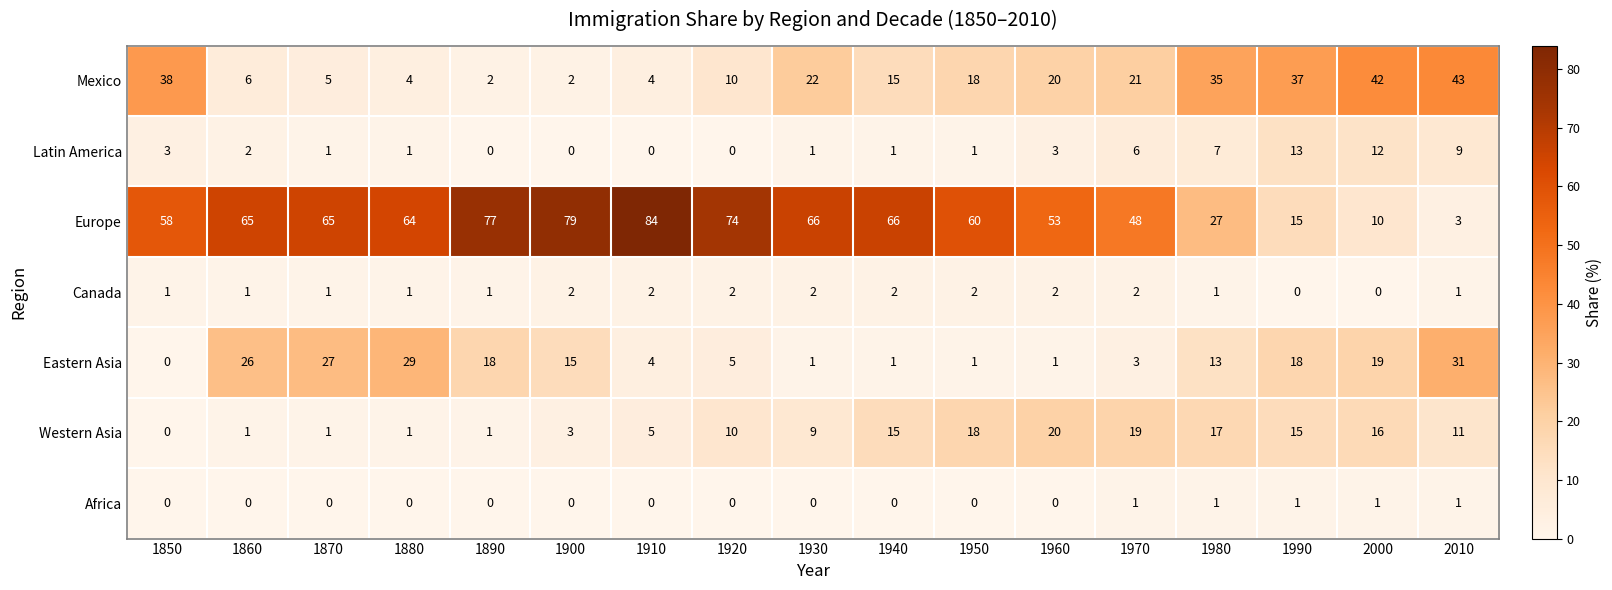

Is it true that Eastern Asia equals 25 at 1900?

False